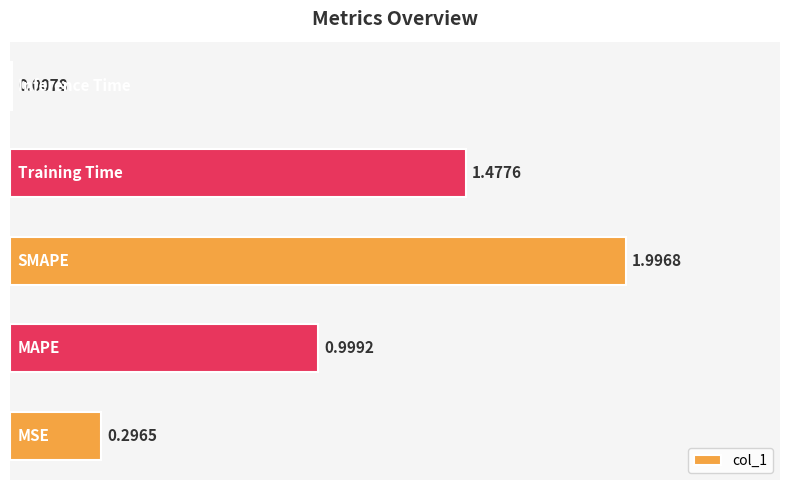

What is the sum of all values?

4.8